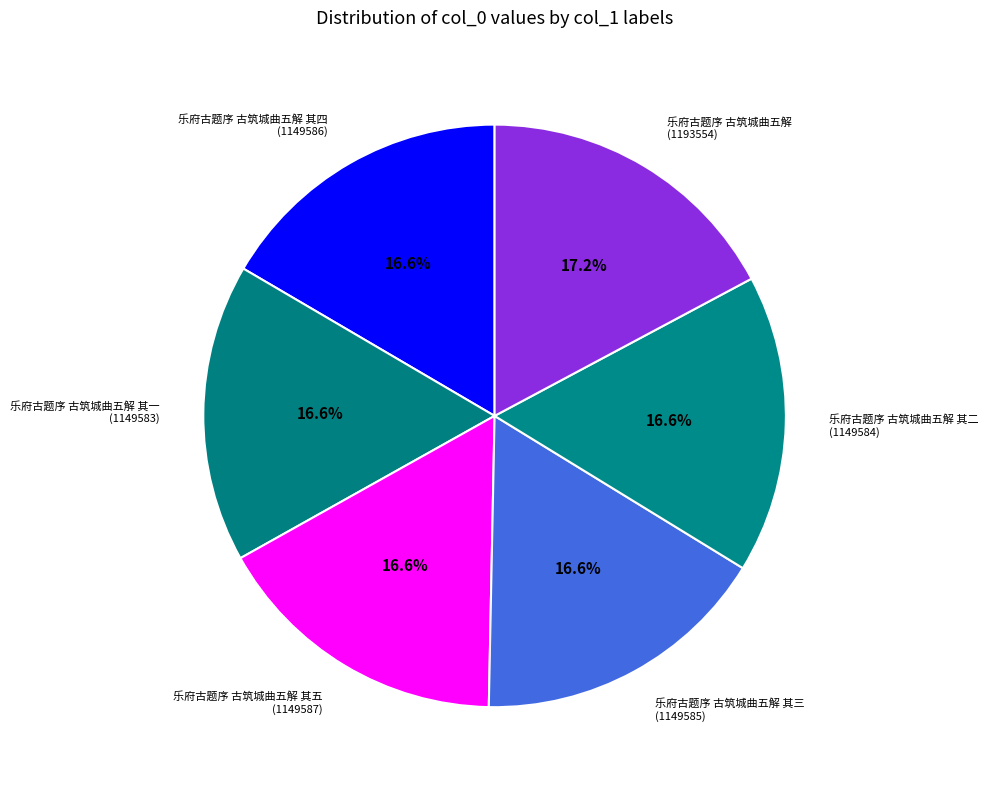

To the nearest percent, what is the difference between the largest and smallest slice percentages?

1%